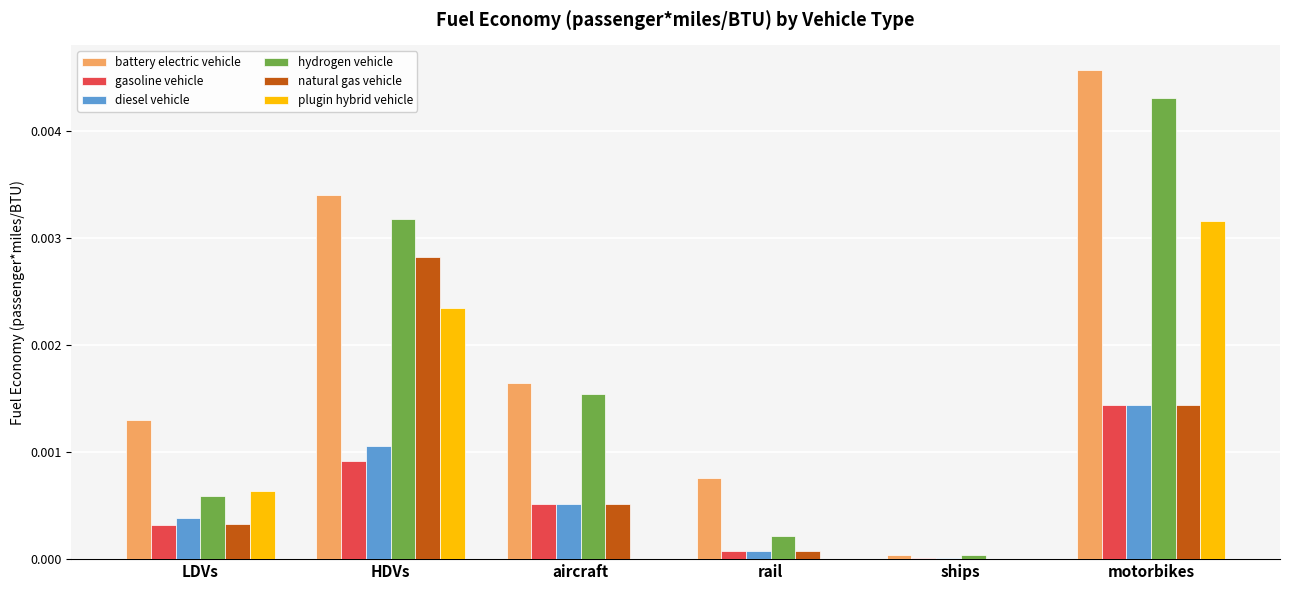

Which category has the highest value across all series?

motorbikes